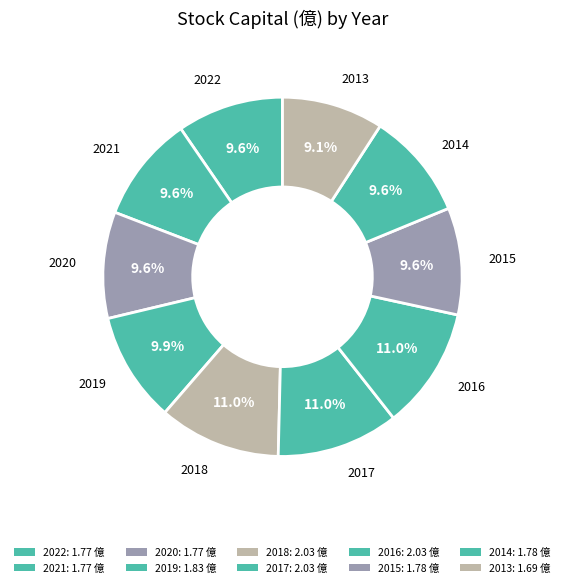

Is it true that 2018 is 2% of the pie?

False